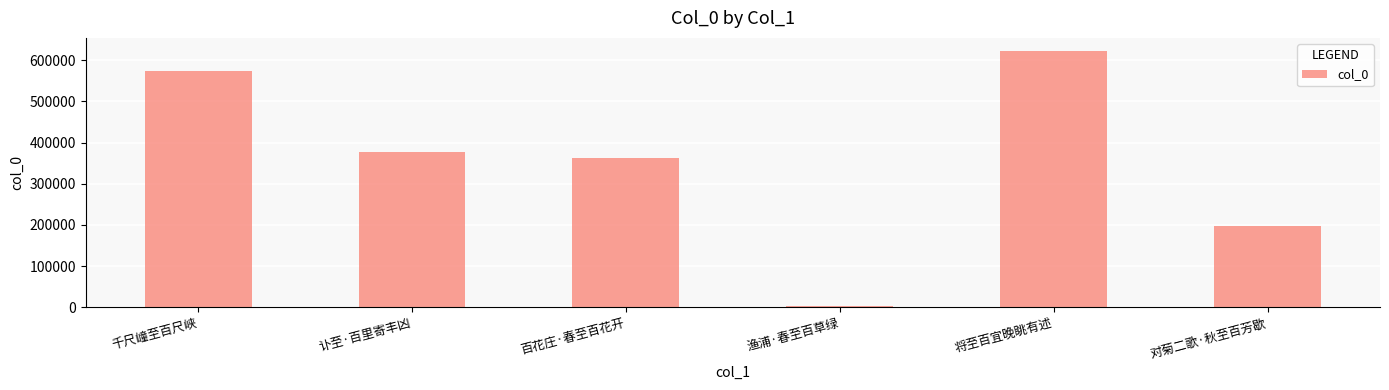

What is the label of the 3rd bar from the left?

百花庄·春至百花开